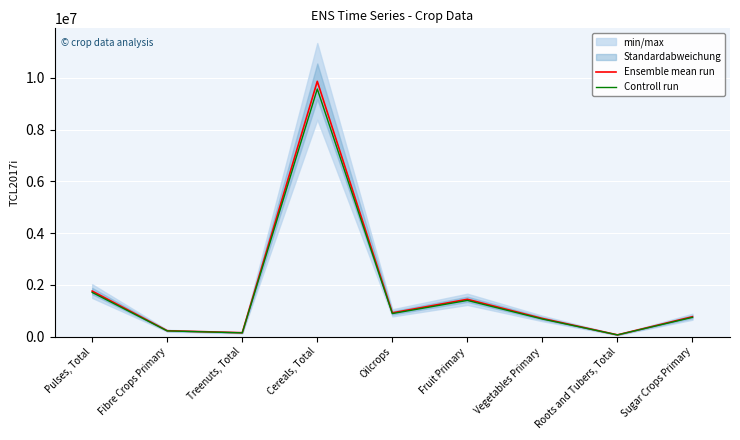

The value of Ensemble mean run at Pulses, Total is 681931.4. True or false?

False